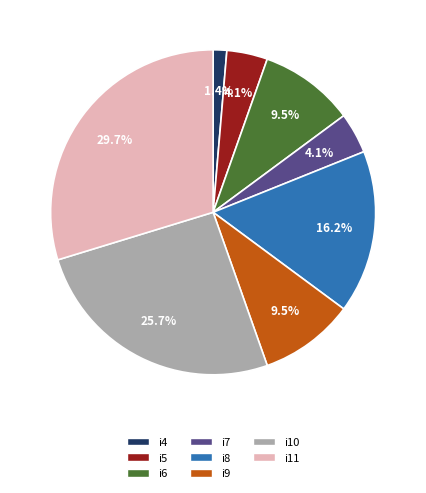

Which slice is the largest?

i11